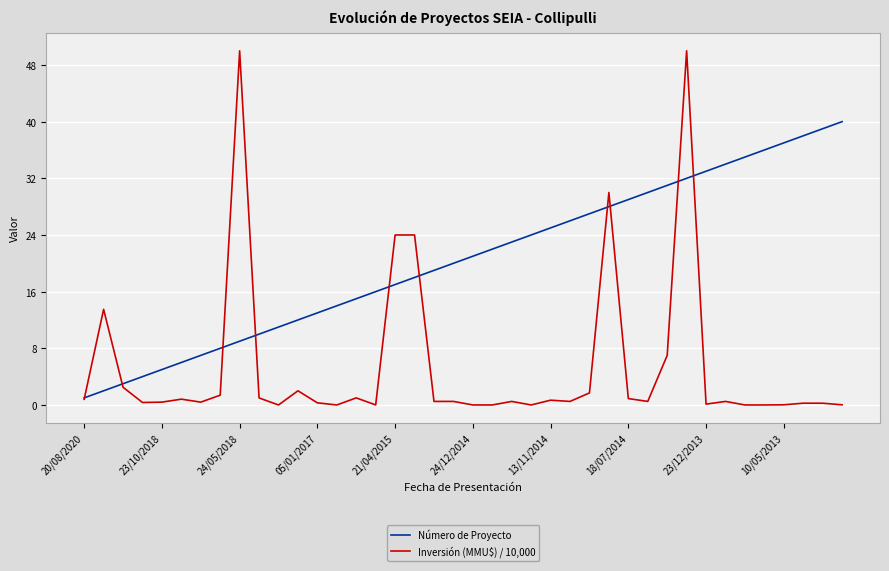

List the series in order of their overall mean, lowest first.

Inversión (MMU$) / 10,000, Número de Proyecto